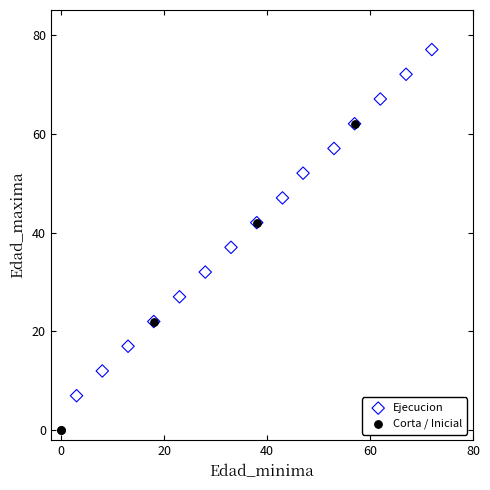

Which series reaches the minimum Y coordinate?

Corta / Inicial